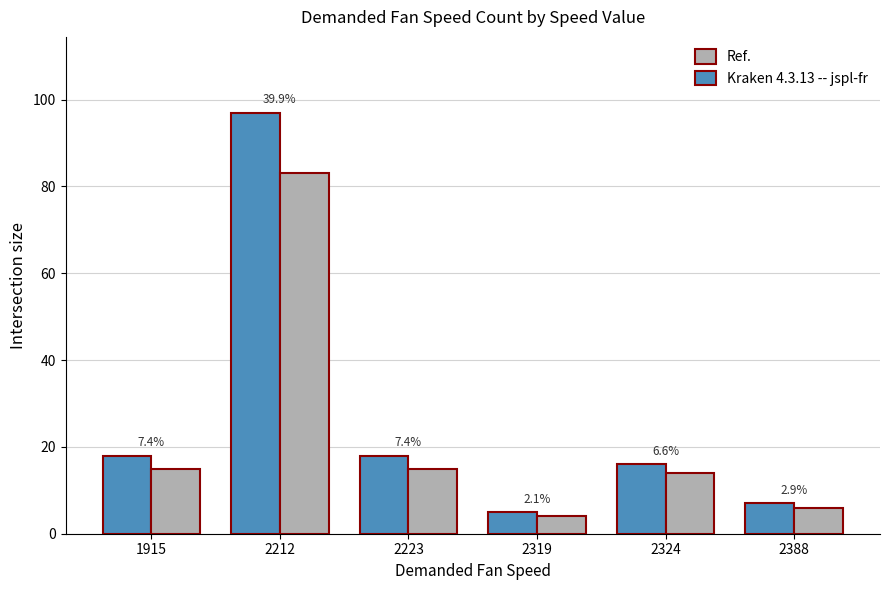

At which category is the sum across all series the highest?

2212